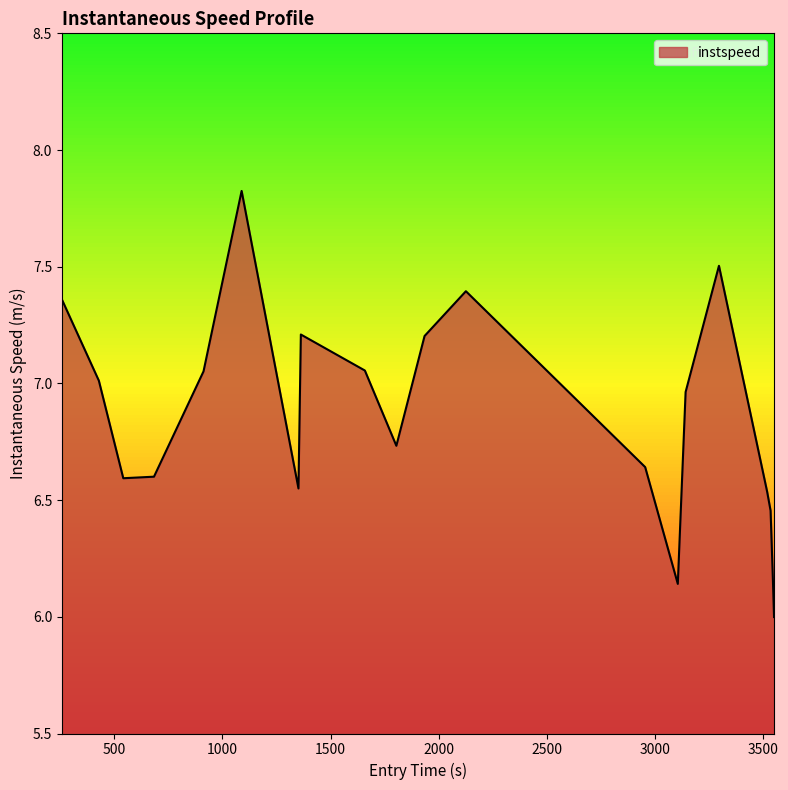

What is the maximum value shown in the chart?

7.8